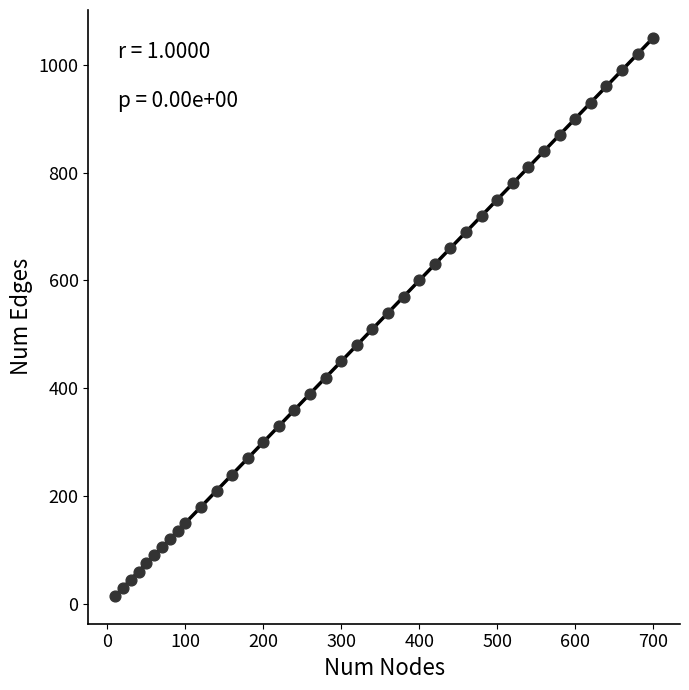

What is the range of Y values (max minus min)?

1035